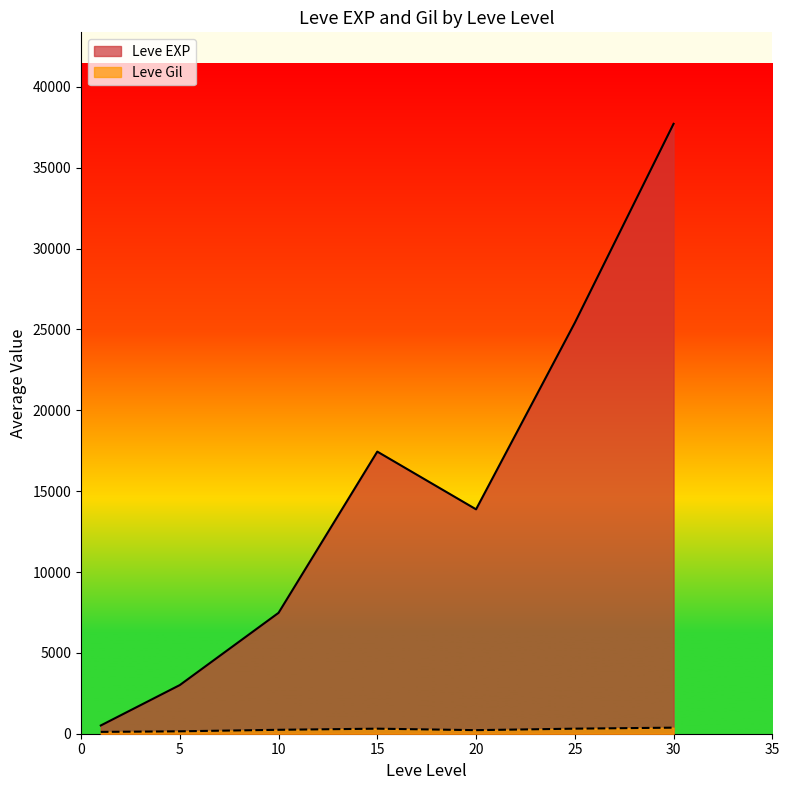

List the series in order of their overall mean, lowest first.

Leve Gil, Leve EXP